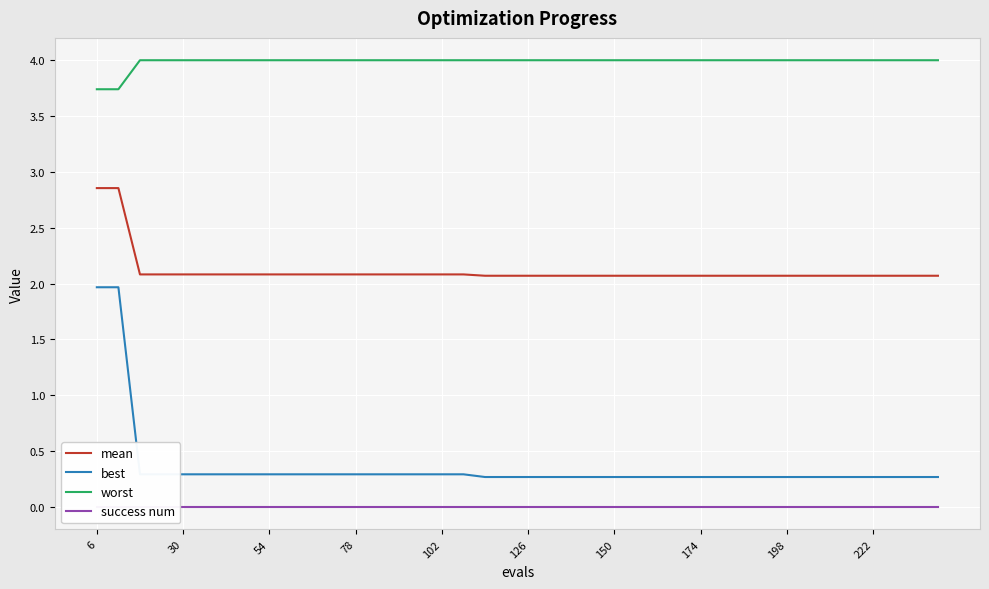

What is the lowest value of the mean series?

2.1